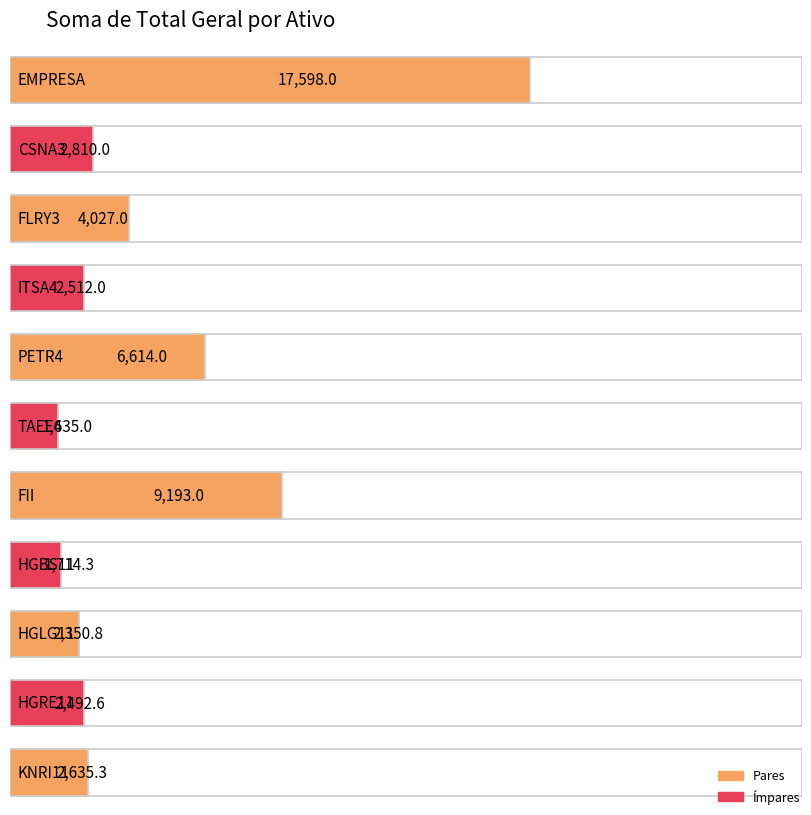

How many values are below 2635?

5